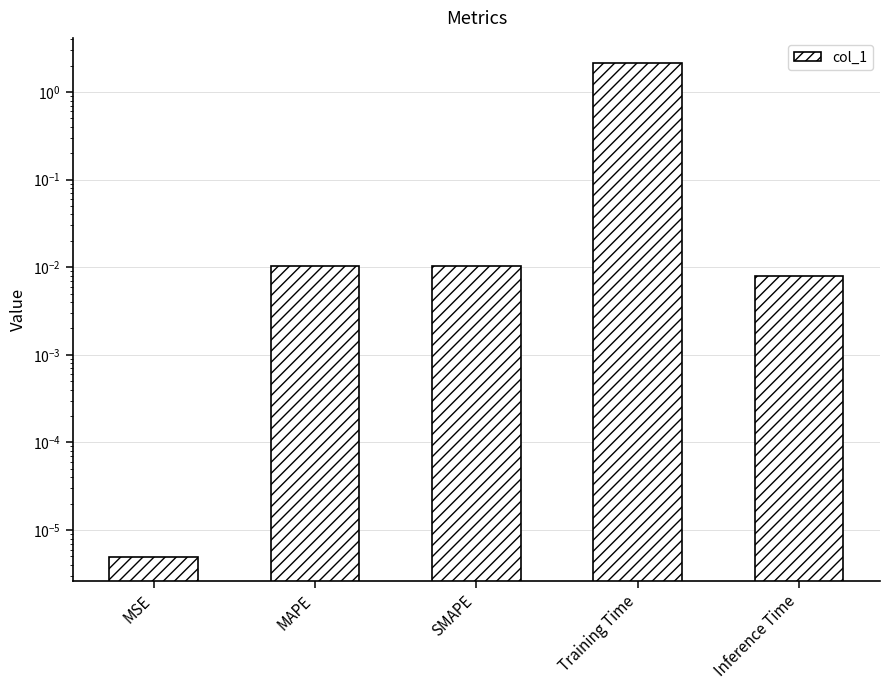

Rank the categories by value from lowest to highest.

MSE, Inference Time, SMAPE, MAPE, Training Time